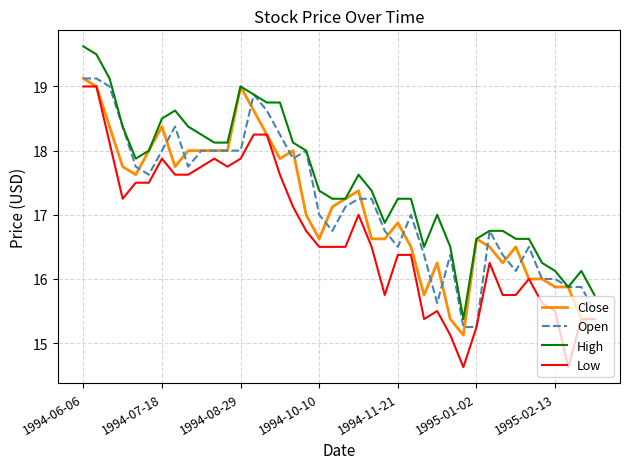

How many distinct data groups are displayed?

4